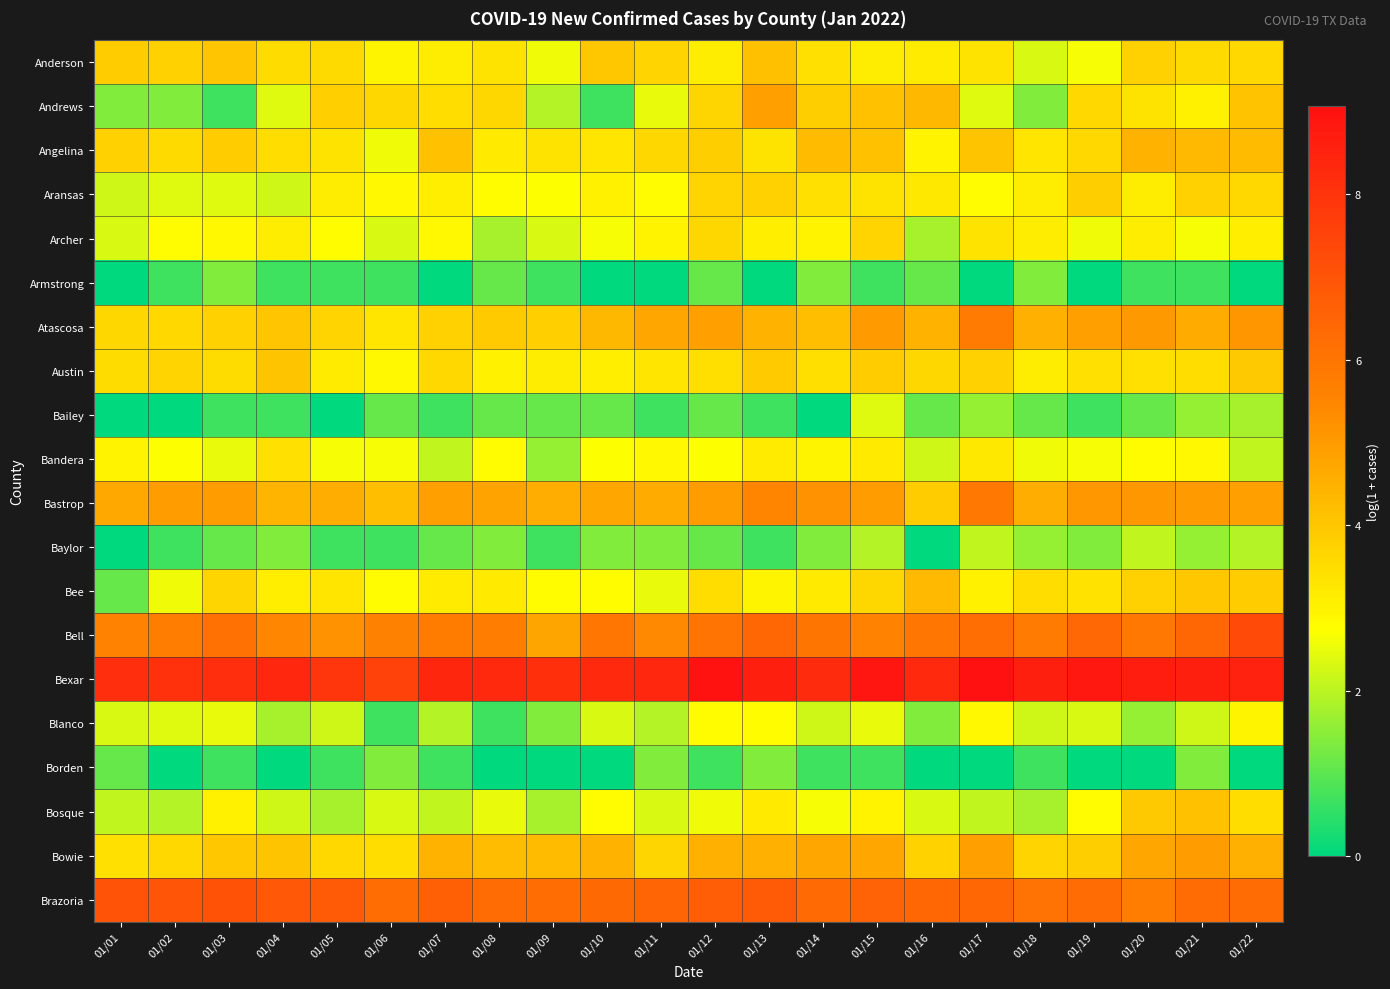

Which series has the largest total across all categories?

Bexar